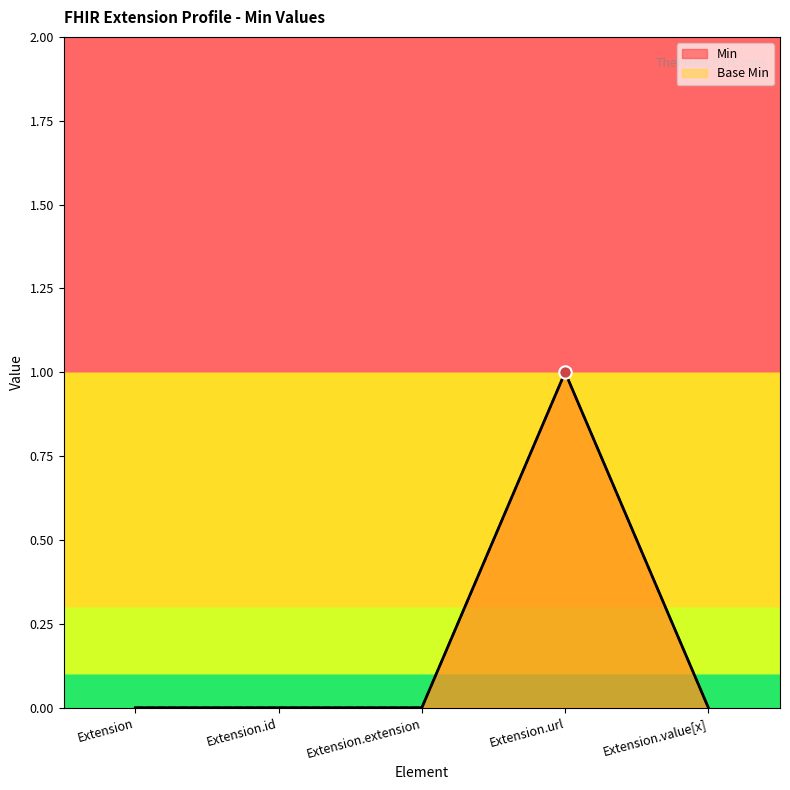

At which category is the sum across all series the highest?

Extension.url